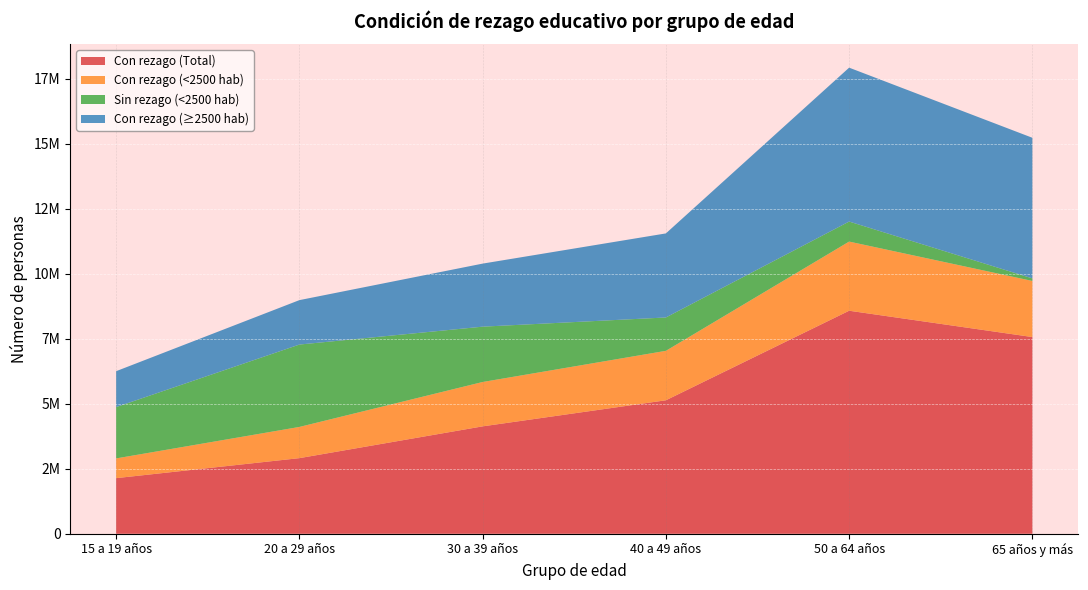

Reading left to right, what are all the values shown in this chart?

Con rezago (Total): 15 a 19 años=2140456	20 a 29 años=2910079	30 a 39 años=4133236	40 a 49 años=5136783	50 a 64 años=8582337	65 años y más=7569350
Con rezago (<2500 hab): 15 a 19 años=759111	20 a 29 años=1200792	30 a 39 años=1707046	40 a 49 años=1902506	50 a 64 años=2660705	65 años y más=2158809
Sin rezago (<2500 hab): 15 a 19 años=1975344	20 a 29 años=3170158	30 a 39 años=2128978	40 a 49 años=1283809	50 a 64 años=770827	65 años y más=98535
Con rezago (≥2500 hab): 15 a 19 años=1381345	20 a 29 años=1709287	30 a 39 años=2426190	40 a 49 años=3234277	50 a 64 años=5921632	65 años y más=5410541